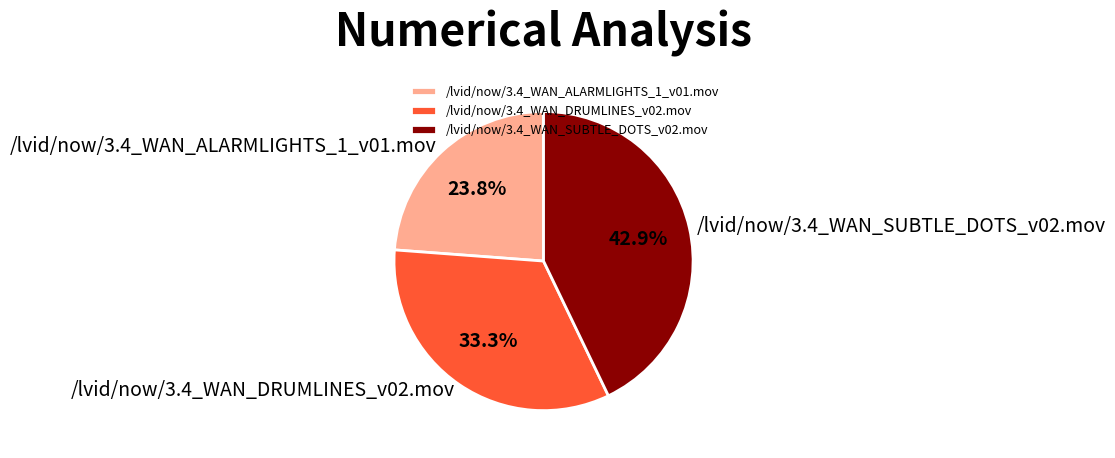

Does /lvid/now/3.4_WAN_ALARMLIGHTS_1_v01.mov represent more than half of the total?

No